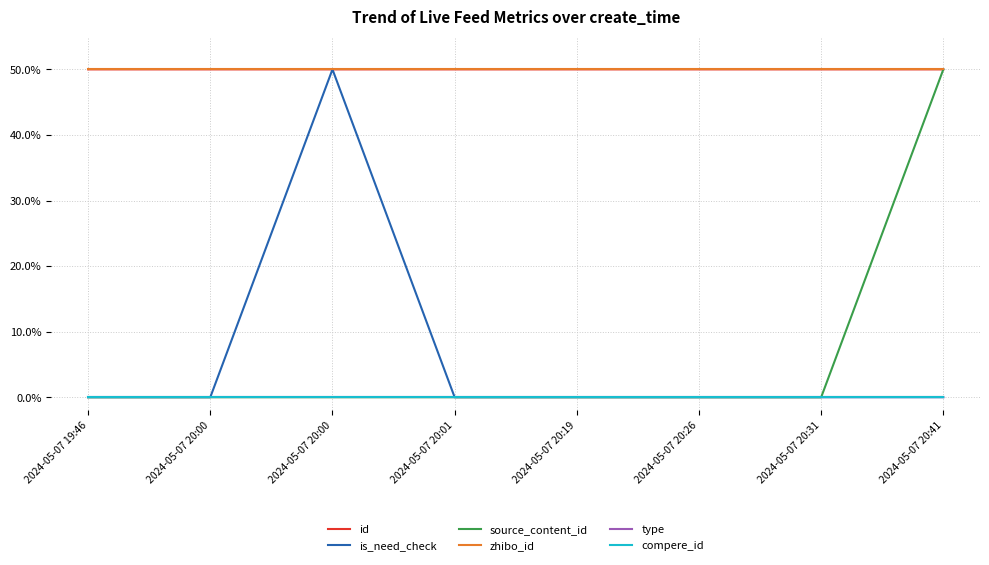

Reading left to right, extract all data points from this chart.

id: 50.0	50.0	50.0	50.0	50.0	50.0	50.0	50.0
is_need_check: 0.0	0.0	50.0	0.0	0.0	0.0	0.0	0.0
source_content_id: 0.0	0.0	0.0	0.0	0.0	0.0	0.0	50.0
zhibo_id: 50.0	50.0	50.0	50.0	50.0	50.0	50.0	50.0
type: 0.0	0.0	0.0	0.0	0.0	0.0	0.0	0.0
compere_id: 0.0	0.0	0.0	0.0	0.0	0.0	0.0	0.0